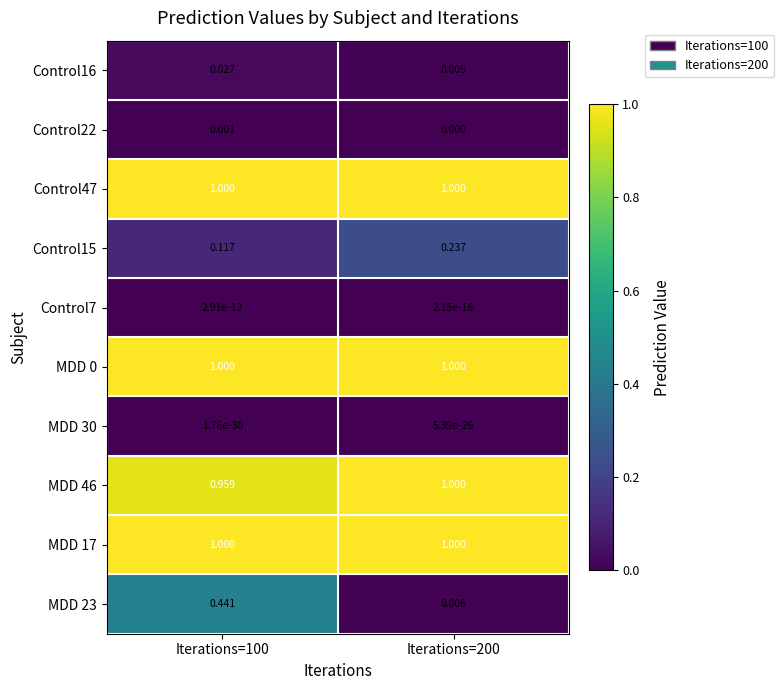

Is the value of MDD 17 at Iterations=100 greater than the value of Control22 at Iterations=200?

Yes